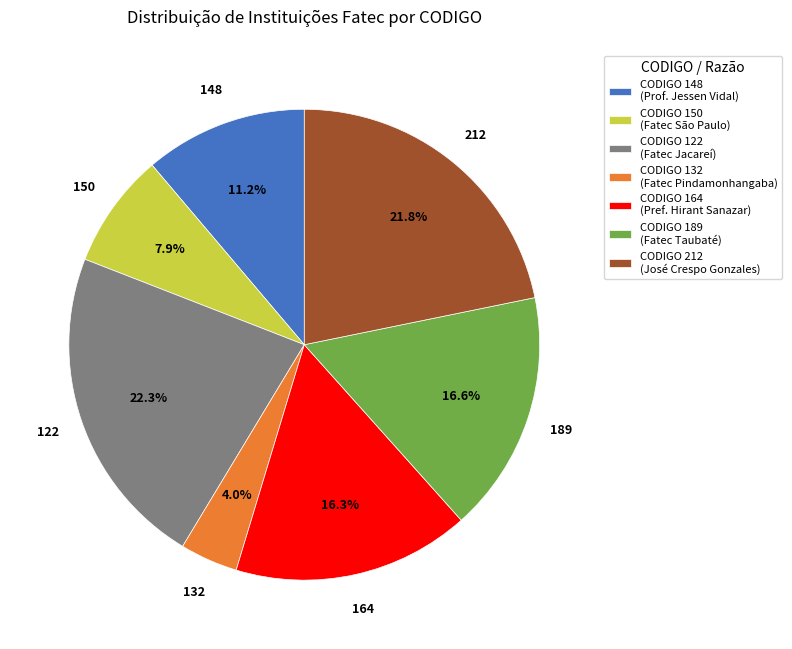

Does CODIGO 164 (Pref. Hirant Sanazar) represent more than half of the total?

No